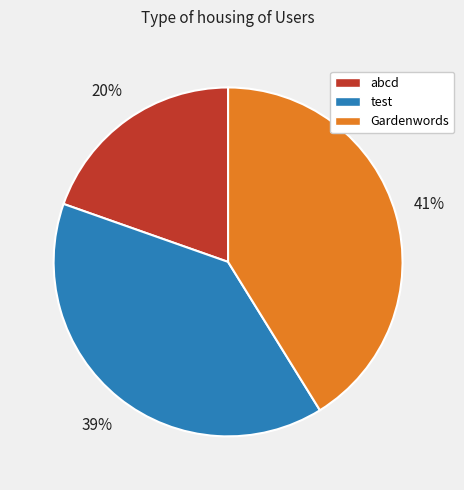

To the nearest percent, what portion does test represent?

39%